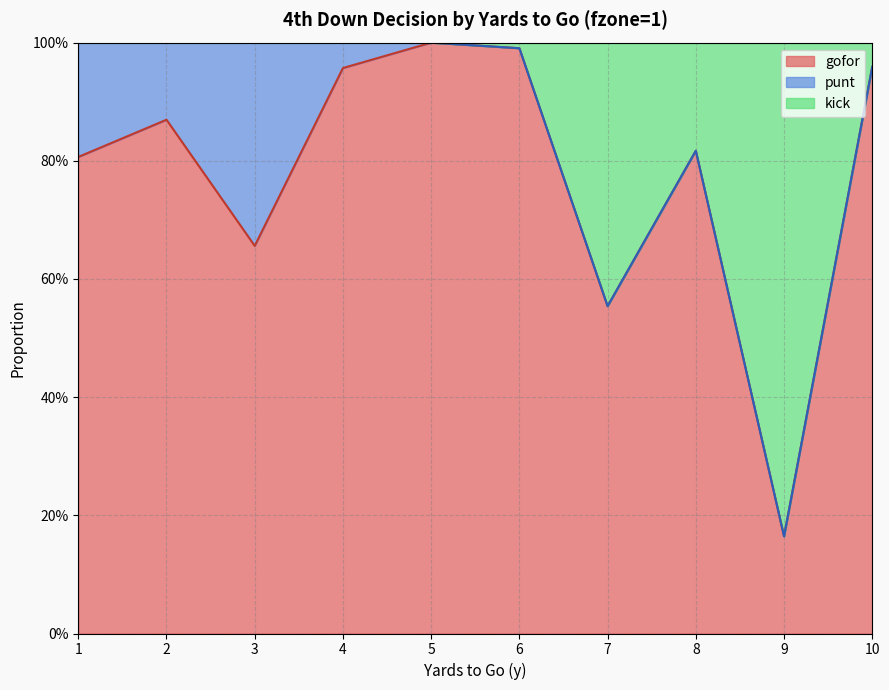

What are all the series names shown in the legend?

gofor, punt, kick